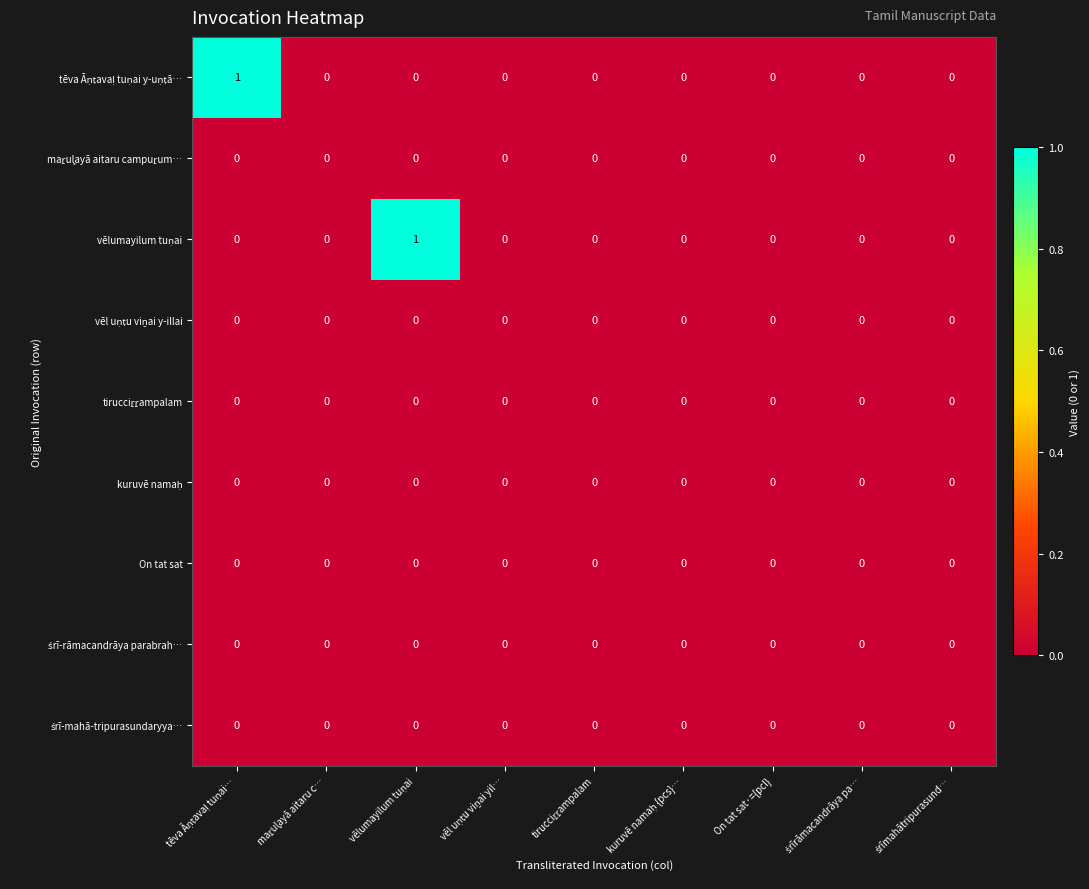

How many distinct data groups are displayed?

9